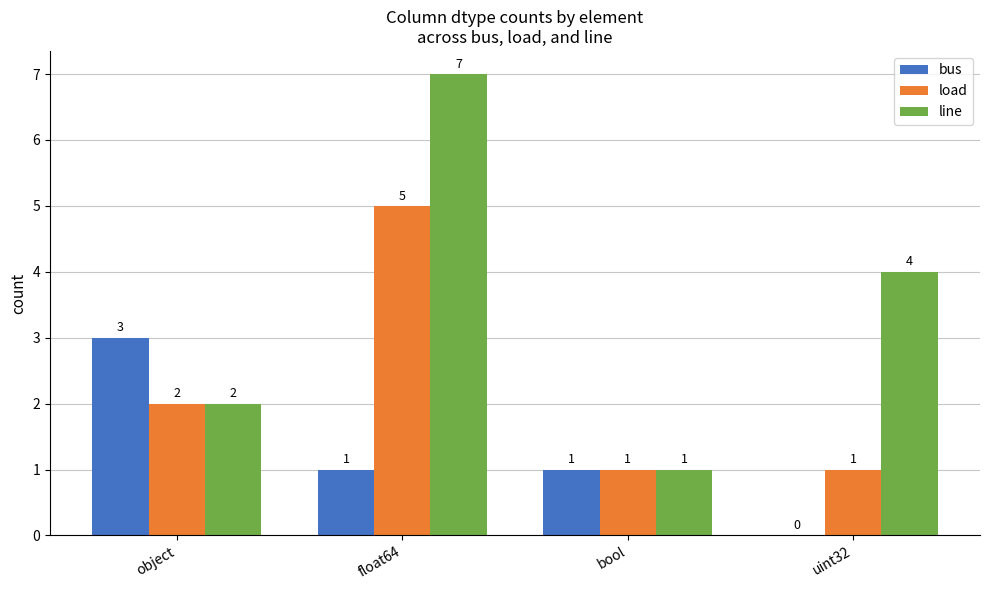

Which series changed the most between object and bool?

bus